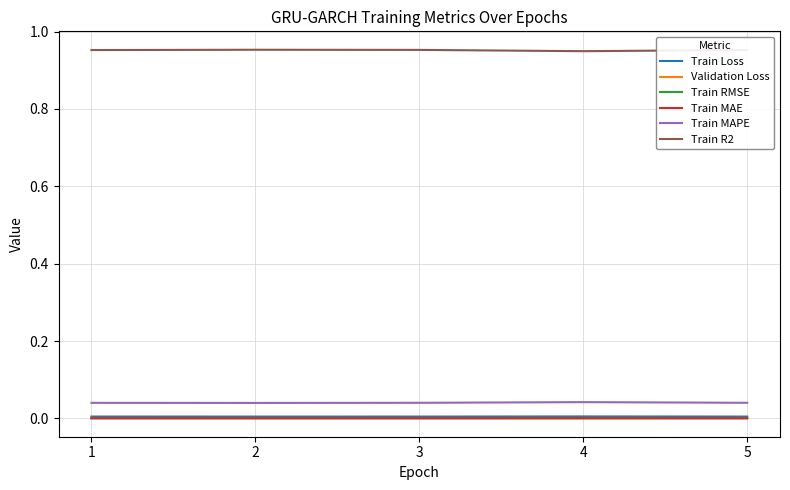

The value of Train RMSE at 2 is 0.0. True or false?

True